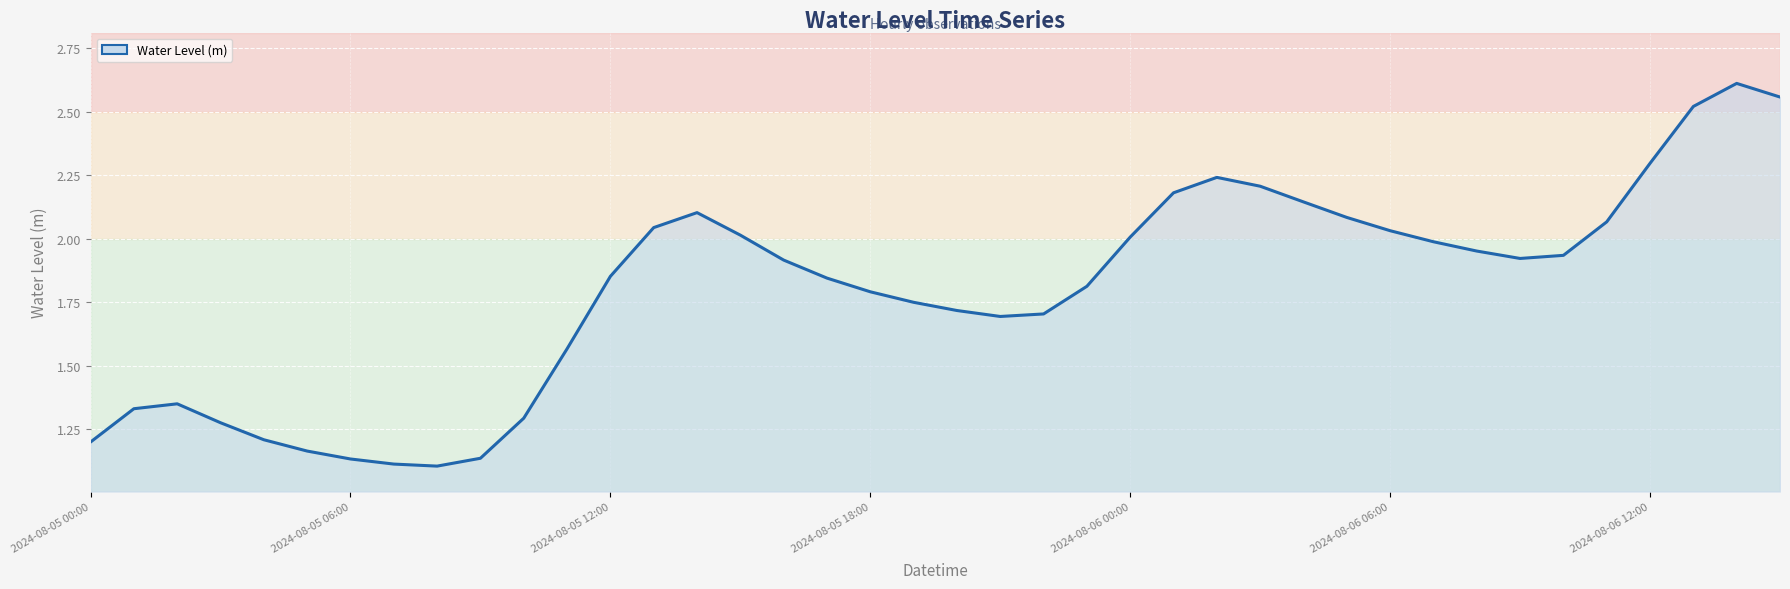

Read the value at 17.

1.8